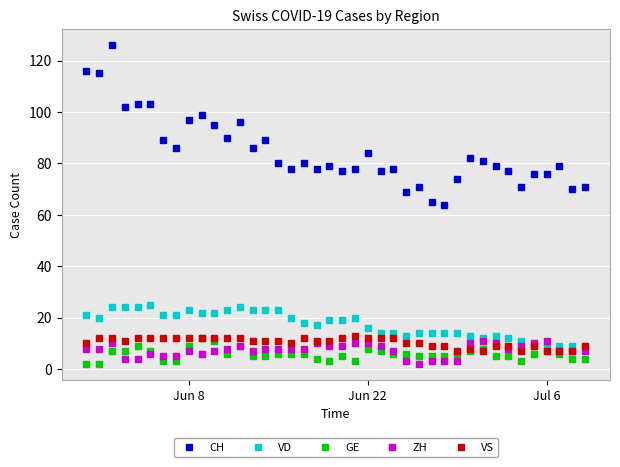

True or false: GE has more than 2 interior local peaks.

True